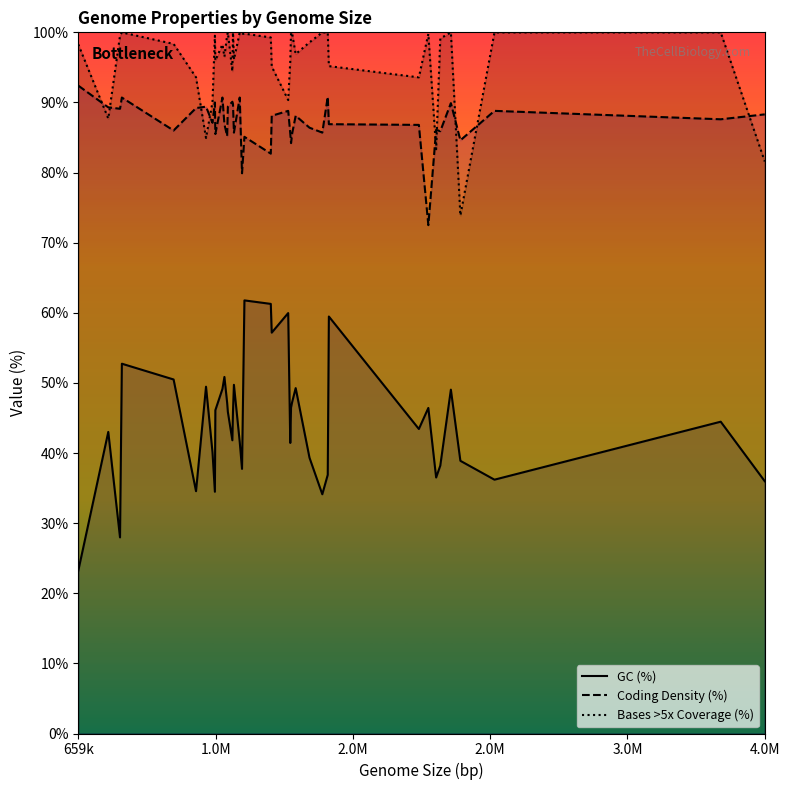

What is the value of the GC (%) point at the 5th from the left?

50.5